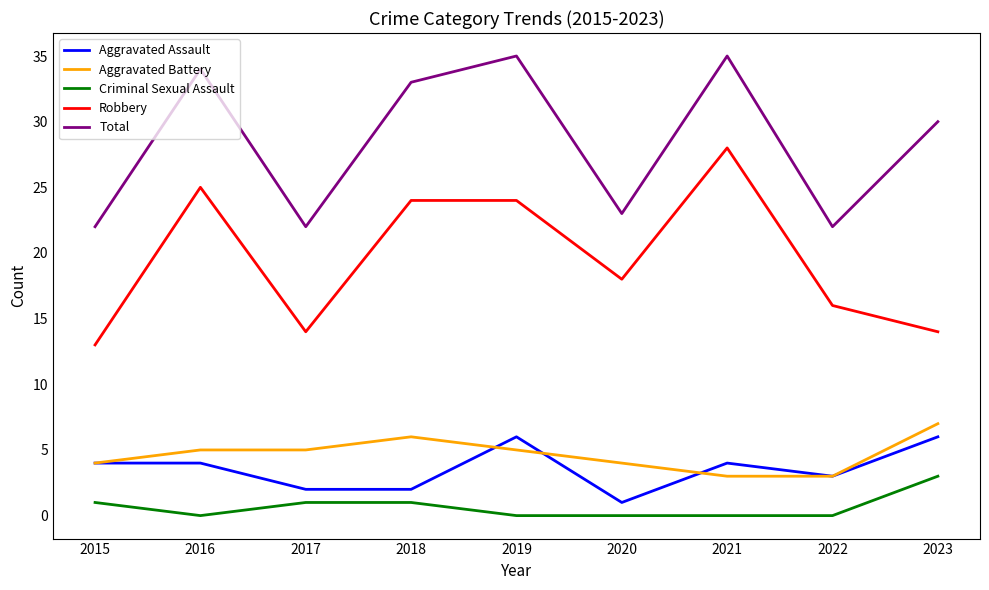

Reading left to right, extract all data points from this chart.

Aggravated Assault: 2015=4	2016=4	2017=2	2018=2	2019=6	2020=1	2021=4	2022=3	2023=6
Aggravated Battery: 2015=4	2016=5	2017=5	2018=6	2019=5	2020=4	2021=3	2022=3	2023=7
Criminal Sexual Assault: 2015=1	2016=0	2017=1	2018=1	2019=0	2020=0	2021=0	2022=0	2023=3
Robbery: 2015=13	2016=25	2017=14	2018=24	2019=24	2020=18	2021=28	2022=16	2023=14
Total: 2015=22	2016=34	2017=22	2018=33	2019=35	2020=23	2021=35	2022=22	2023=30